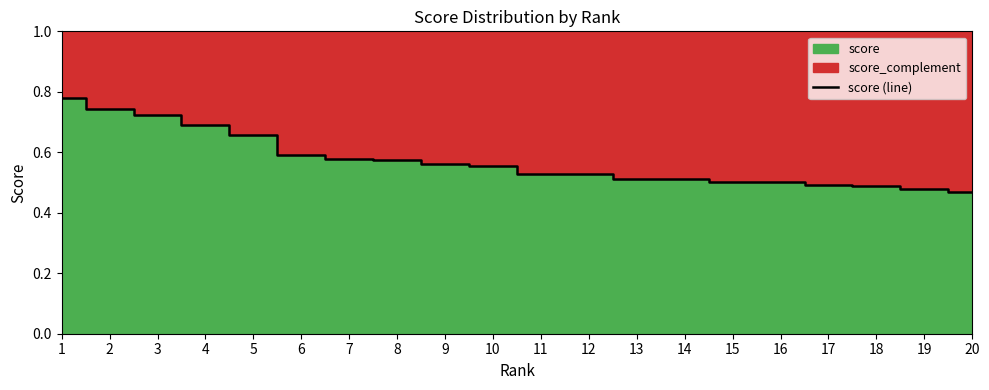

Rank the categories by value from lowest to highest.

20, 19, 18, 17, 16, 15, 14, 13, 12, 11, 10, 9, 8, 7, 6, 5, 4, 3, 2, 1